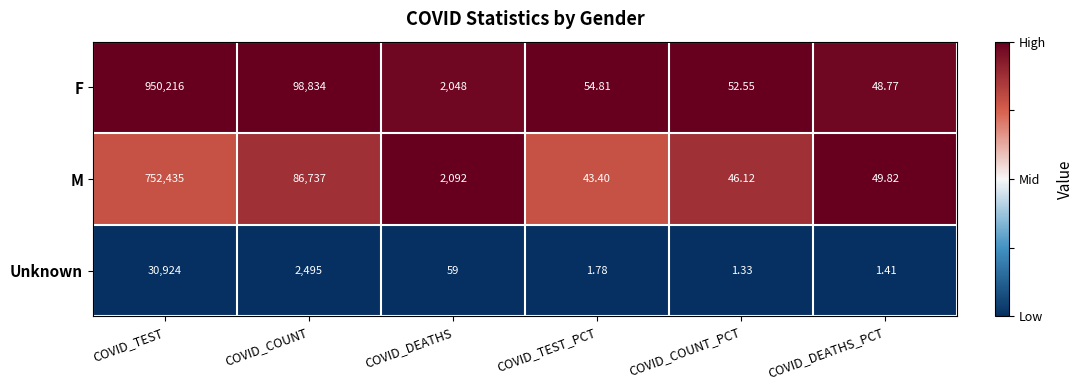

What is the spread (max minus min) of values at COVID_DEATHS_PCT?

48.4